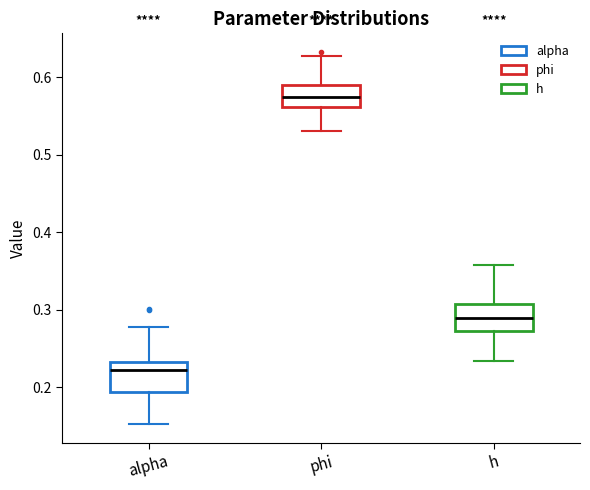

Which box's median line is the highest?

phi